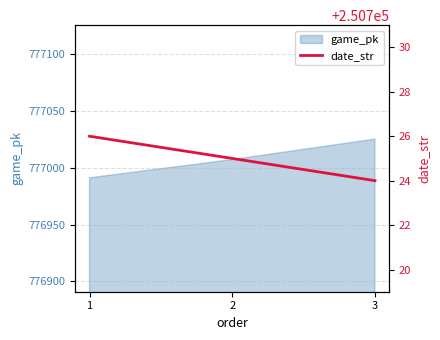

What is the minimum value for game_pk?

776991